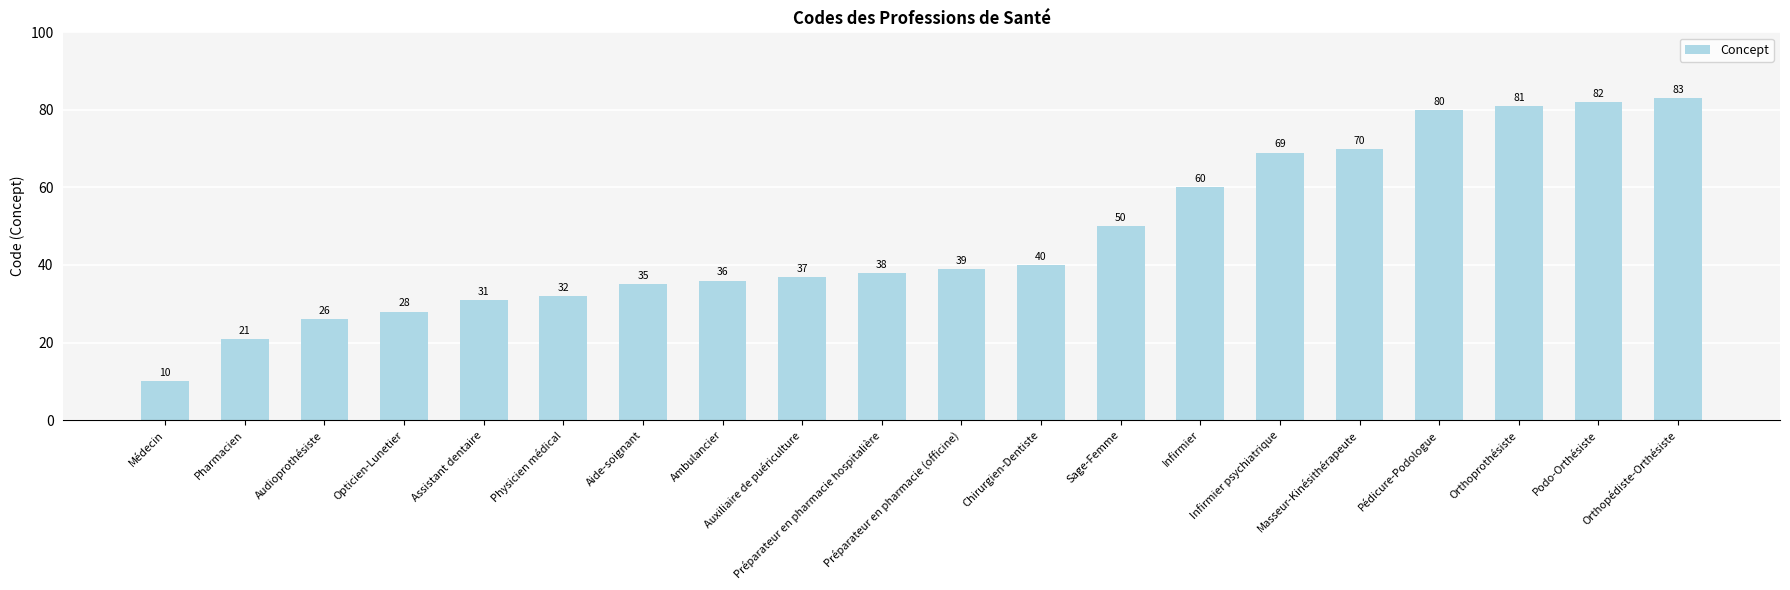

What is the ratio of the value at Infirmier psychiatrique to the value at Médecin?

6.9